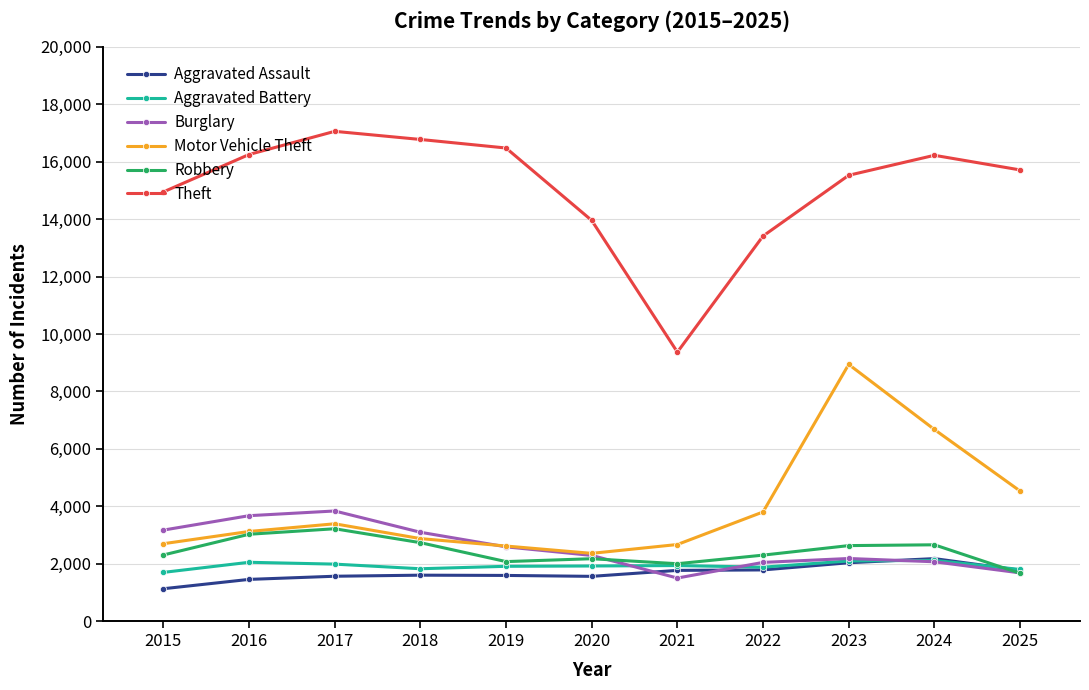

What is the sum of the Motor Vehicle Theft values at 2024 and 2021?

9341